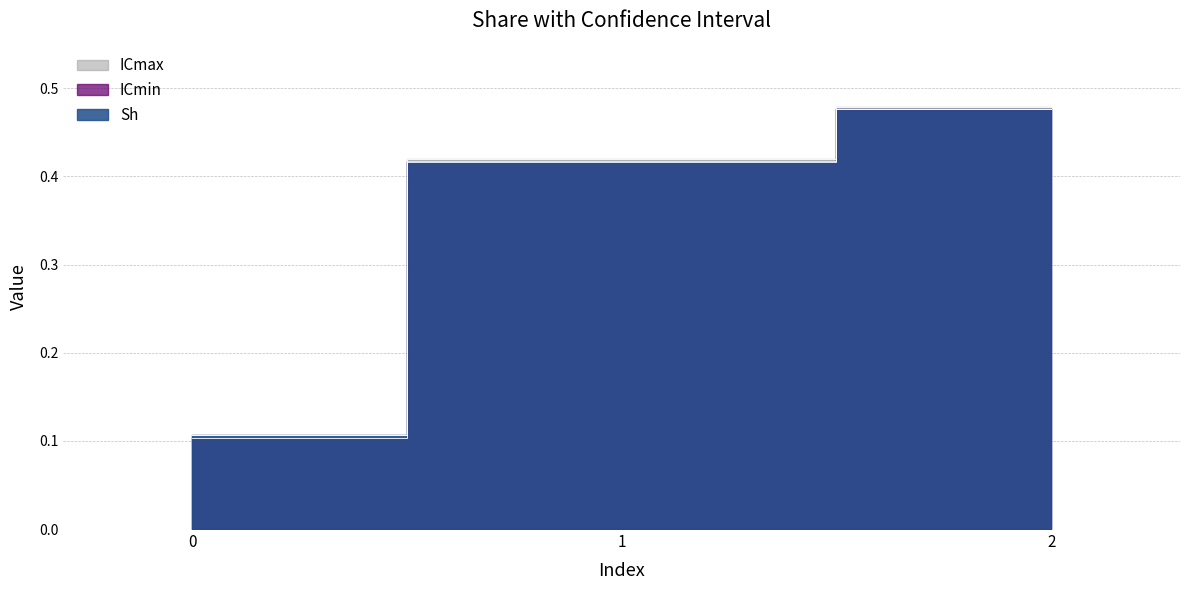

Which series has the widest spread of values?

ICmin